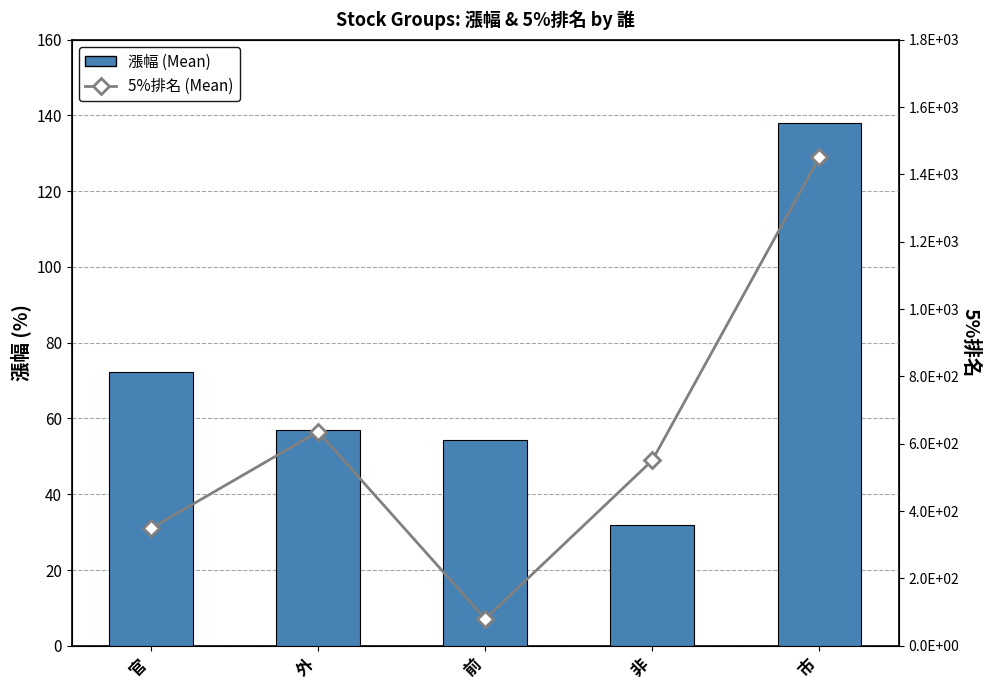

Reading left to right, transcribe all the data shown in this chart.

漲幅 (Mean): 72.3	57.0	54.4	31.8	137.9
5%排名 (Mean): 348.7	636.0	80.0	550.5	1451.0